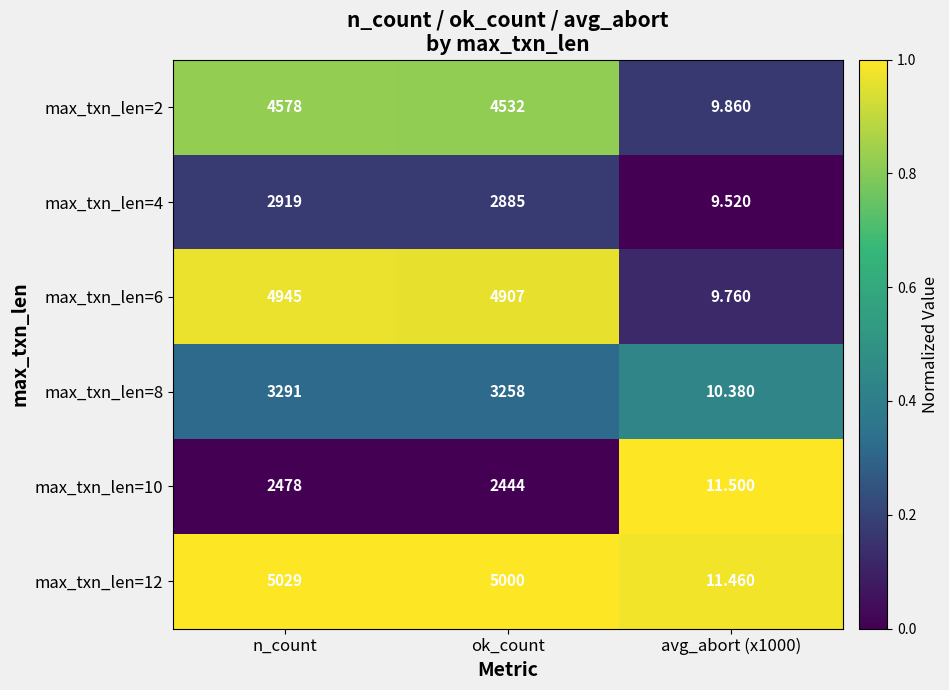

Count the number of categories in the chart.

3